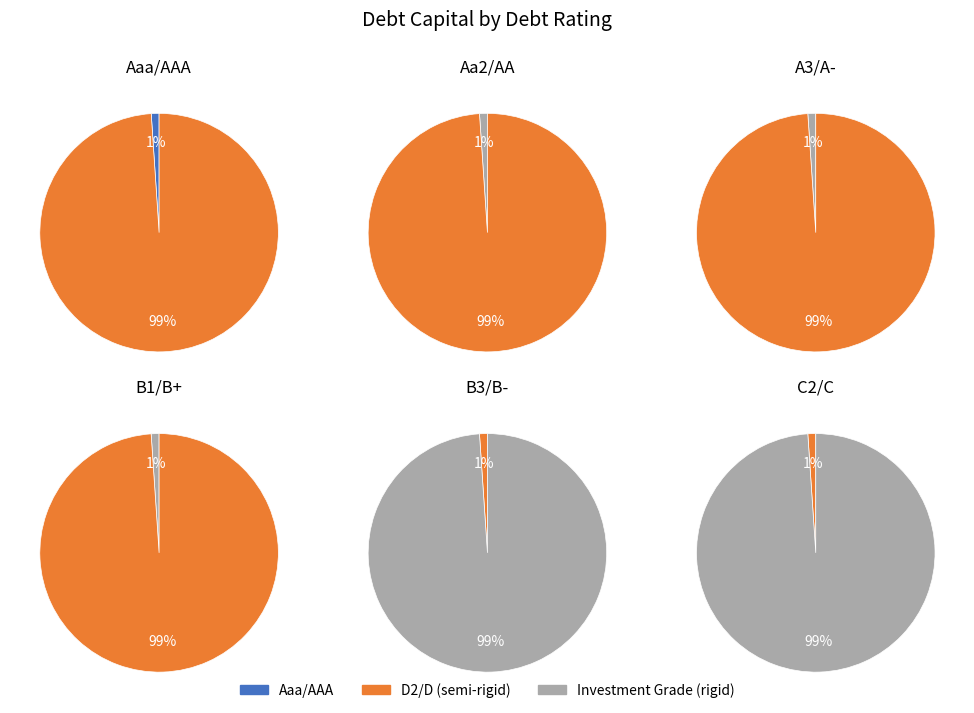

Is it true that C2/C is 13% of the pie?

False